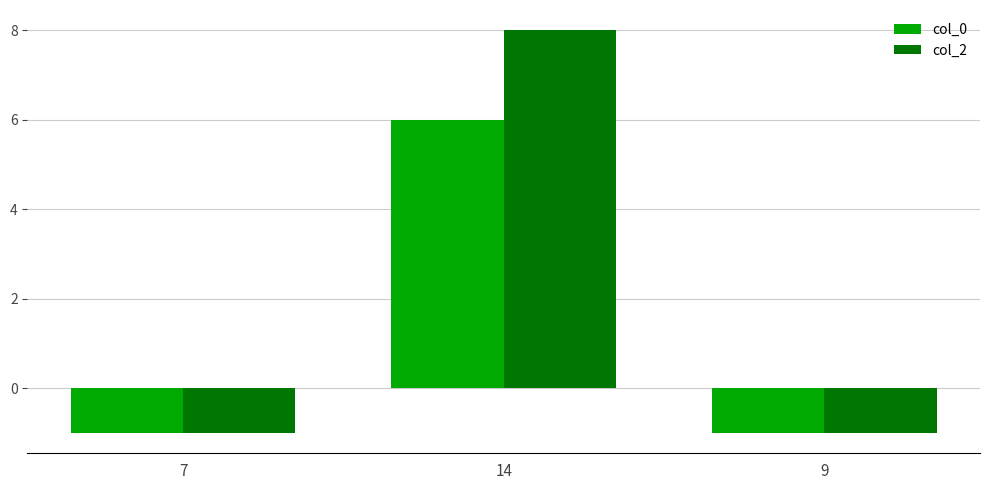

Between 14 and 9, which series saw the biggest shift?

col_2